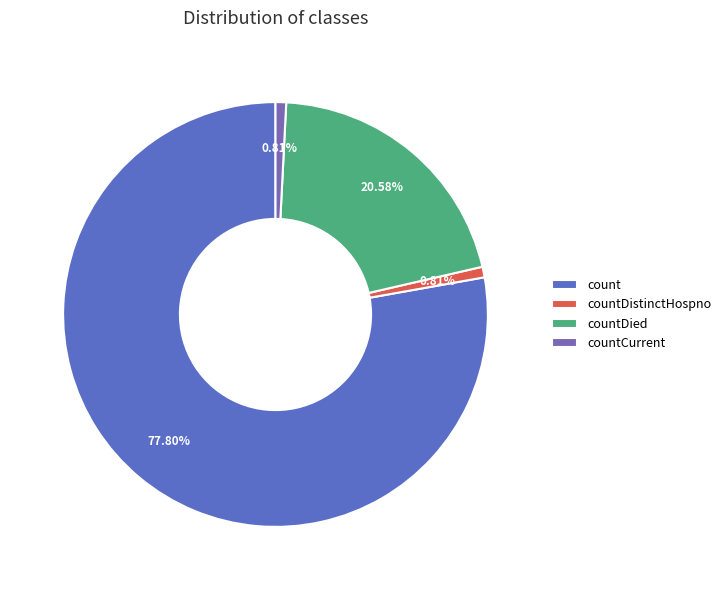

Which category accounts for the majority?

count